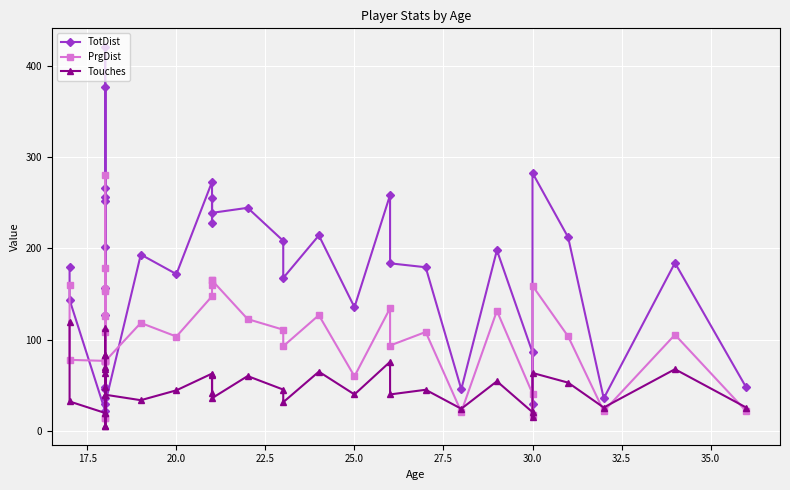

Which series has the widest spread of values?

TotDist